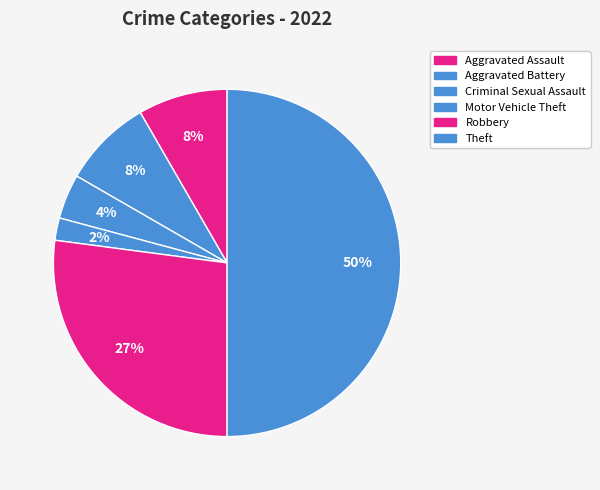

How many slices are in this pie chart?

6